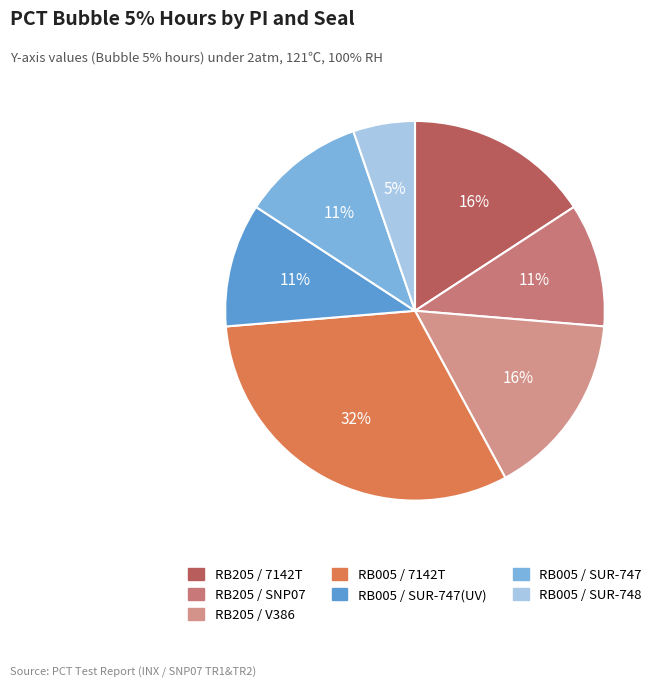

Rank the categories by value from highest to lowest.

RB005 / 7142T, RB205 / 7142T, RB205 / V386, RB205 / SNP07, RB005 / SUR-747(UV), RB005 / SUR-747, RB005 / SUR-748